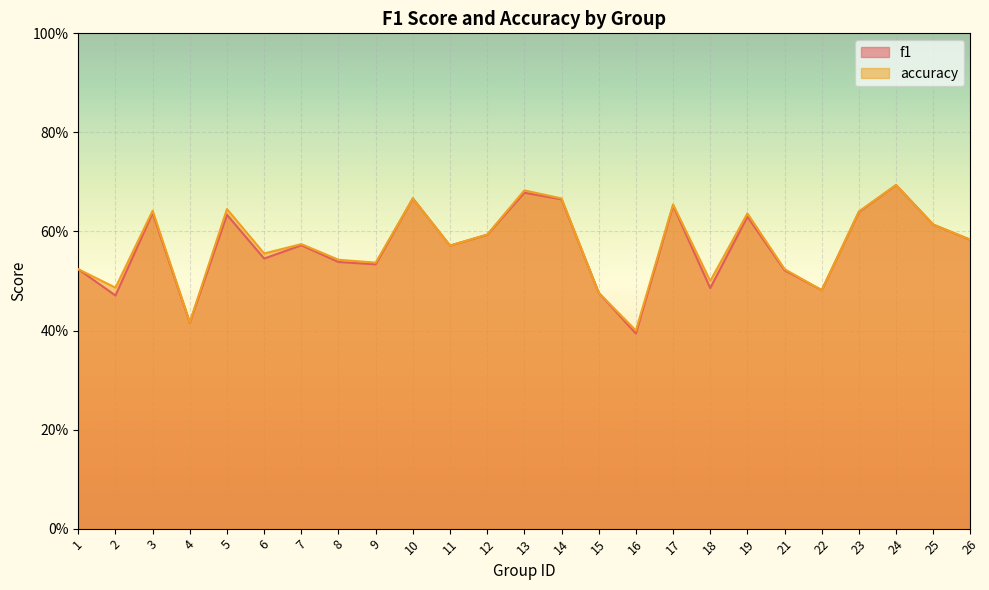

Between 24 and 21, which is larger?

24